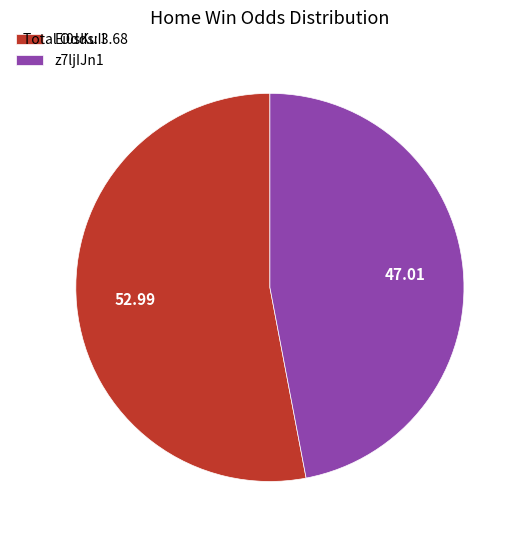

Between Ei0sKuIl and z7ljIJn1, which is larger?

Ei0sKuIl